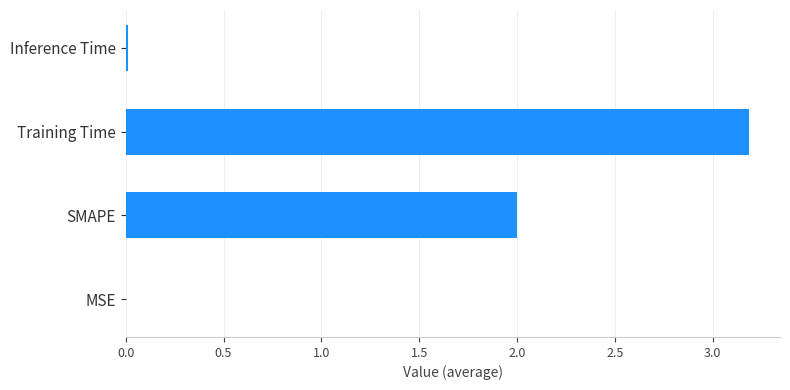

What is the sum of all values?

5.2